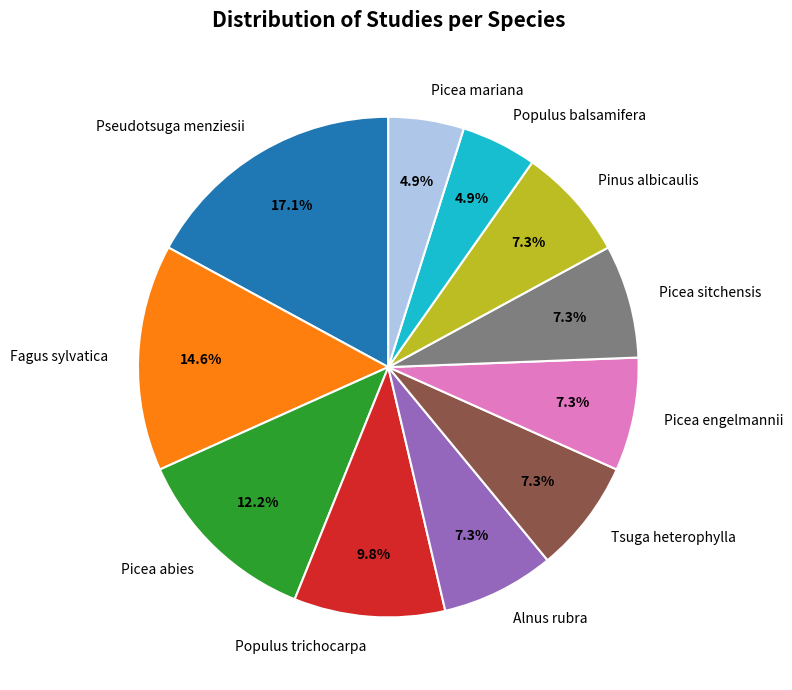

How many segments does this pie chart have?

11